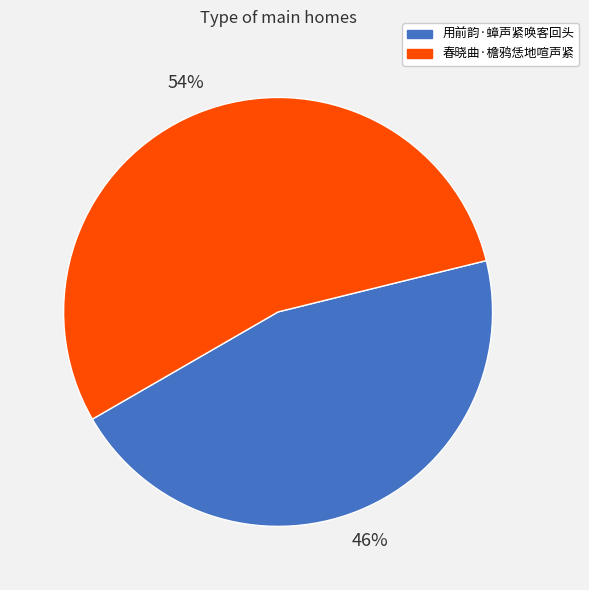

To the nearest percent, what is the combined percentage of 春晓曲·檐鸦恁地喧声紧 and 用前韵·蟑声紧唤客回头?

100%